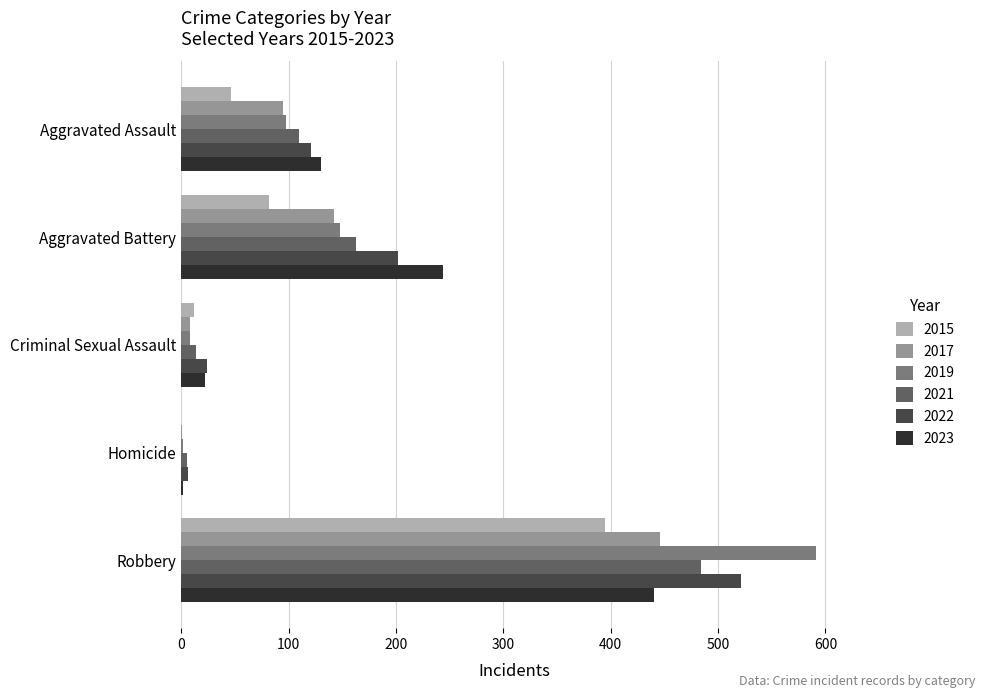

Which series has the largest range (max minus min)?

2019